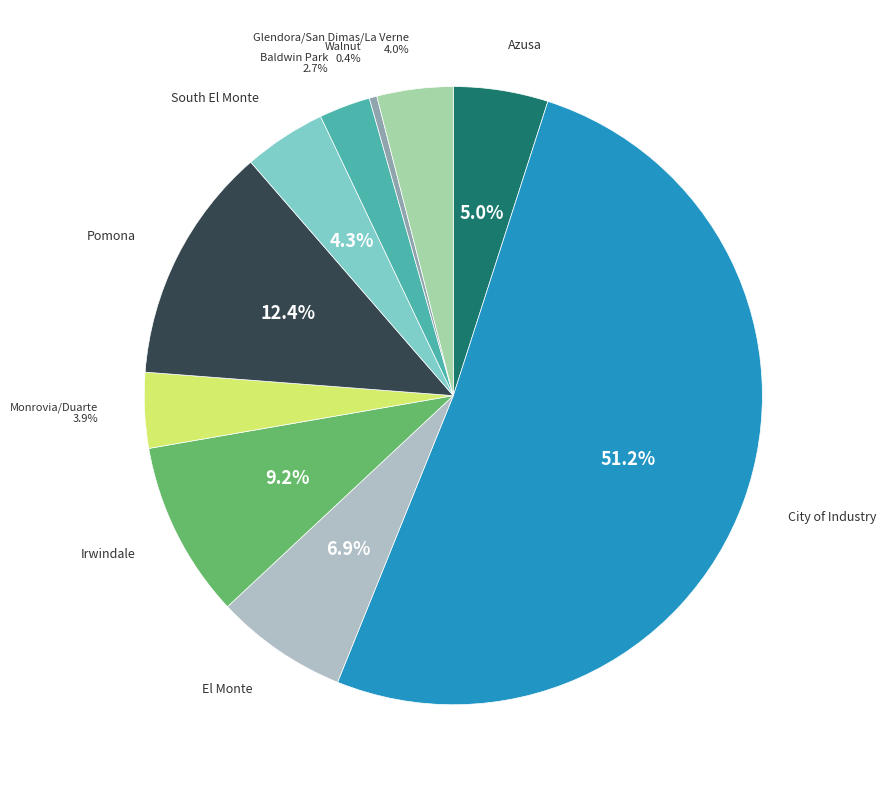

Which slice is the largest?

City of Industry